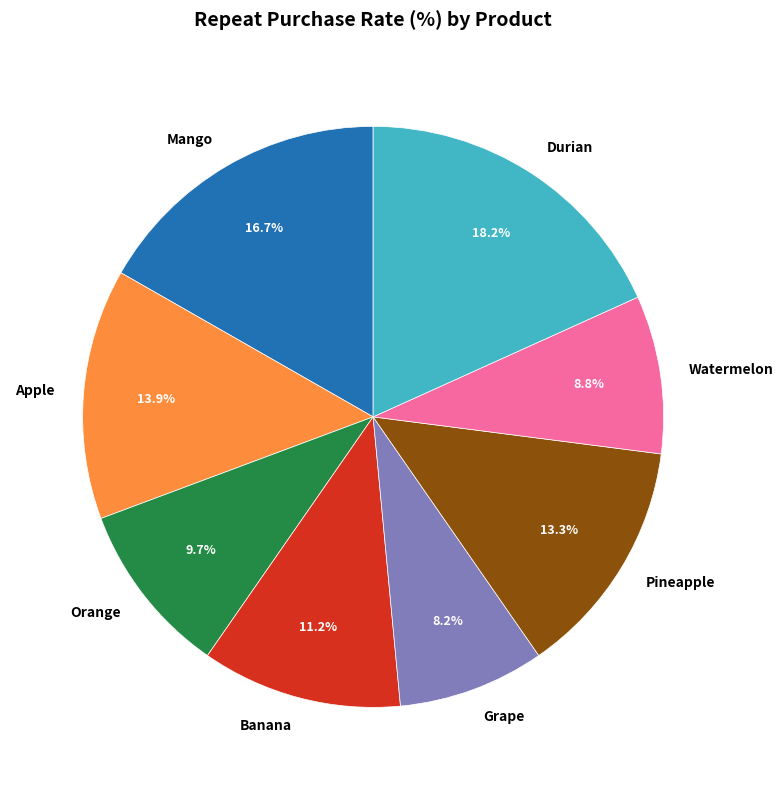

Which category has the biggest portion of the pie?

Durian